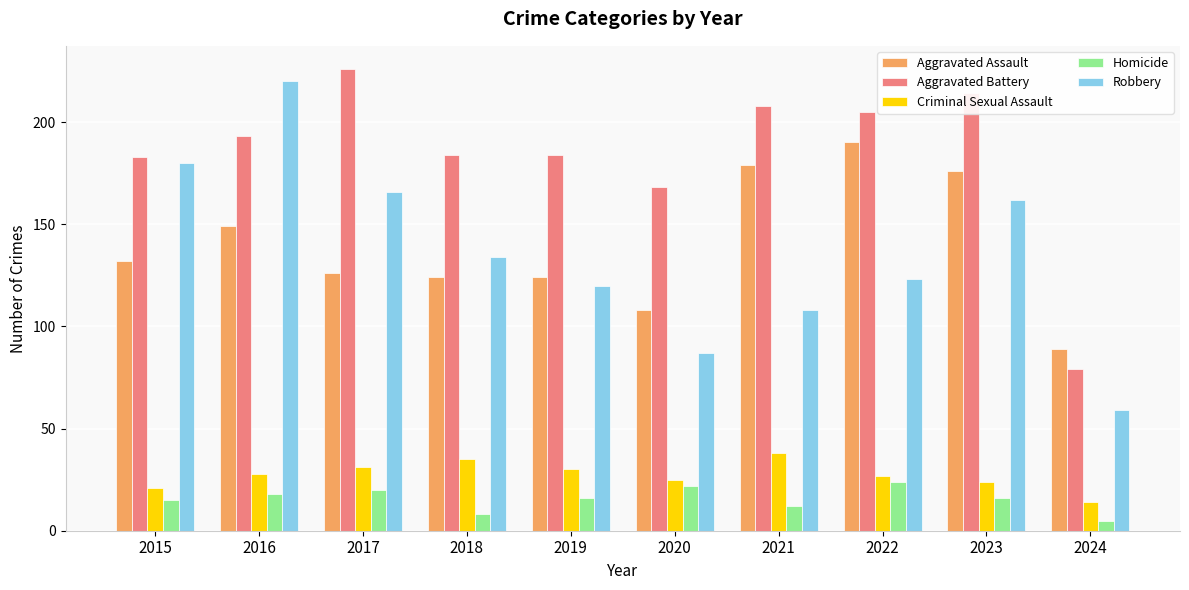

How many groups of bars are there?

10